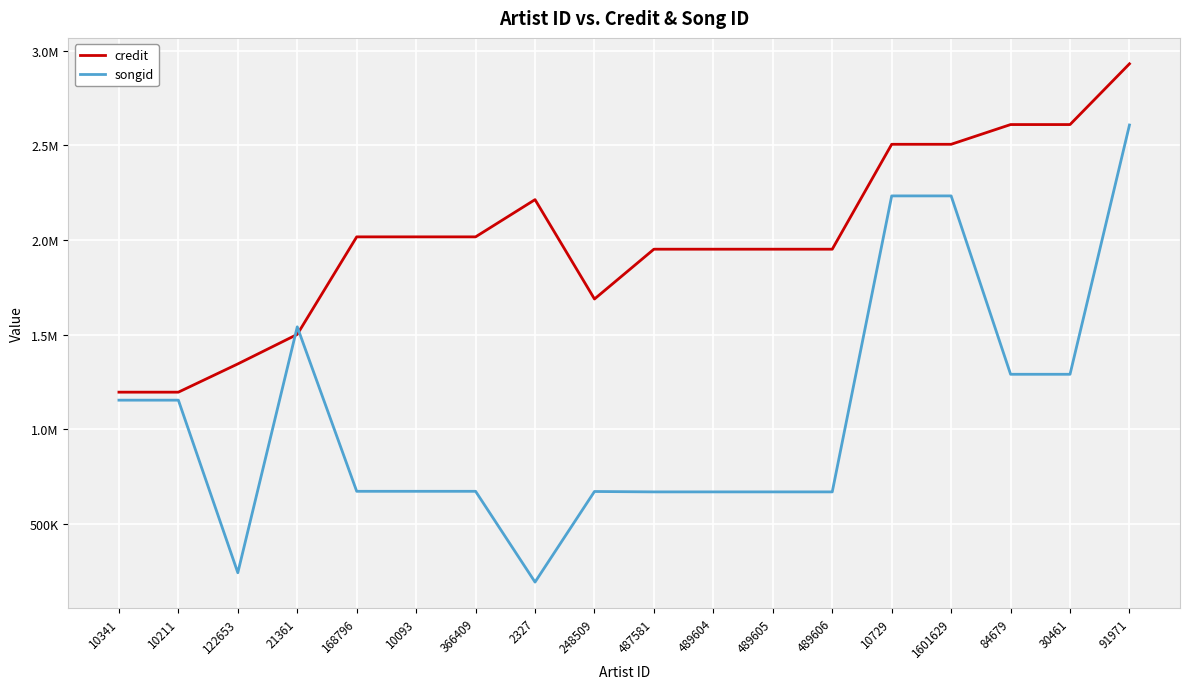

Does the chart display data point markers on the line(s)?

No